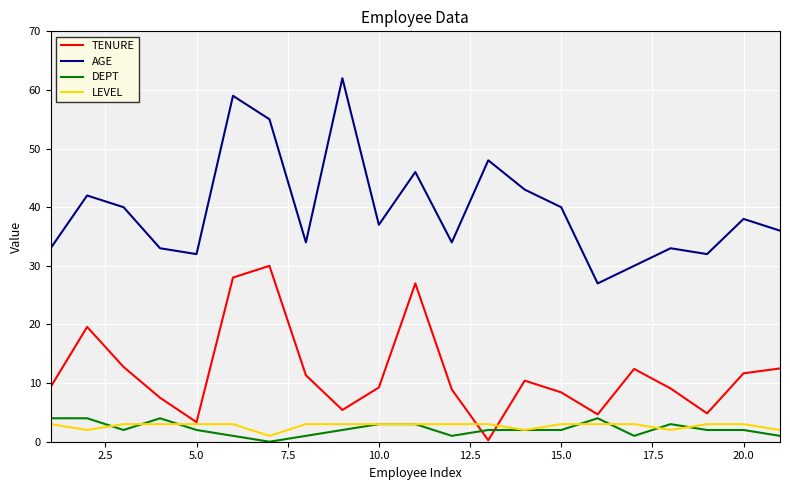

What is the maximum value for AGE?

62.0